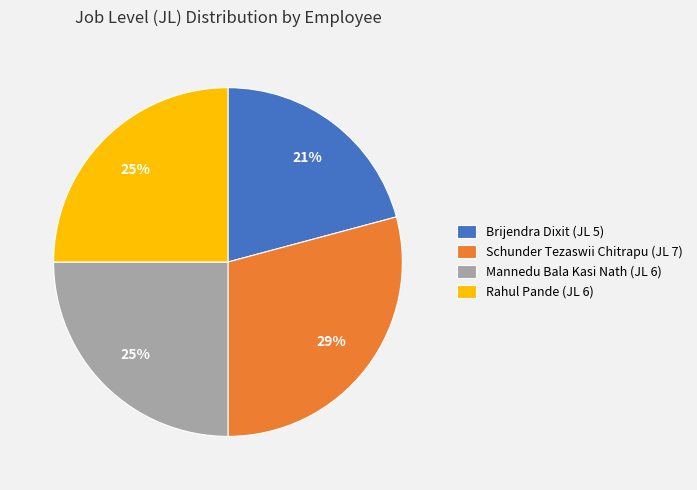

To the nearest percent, what is the difference between the largest and smallest slice percentages?

8%